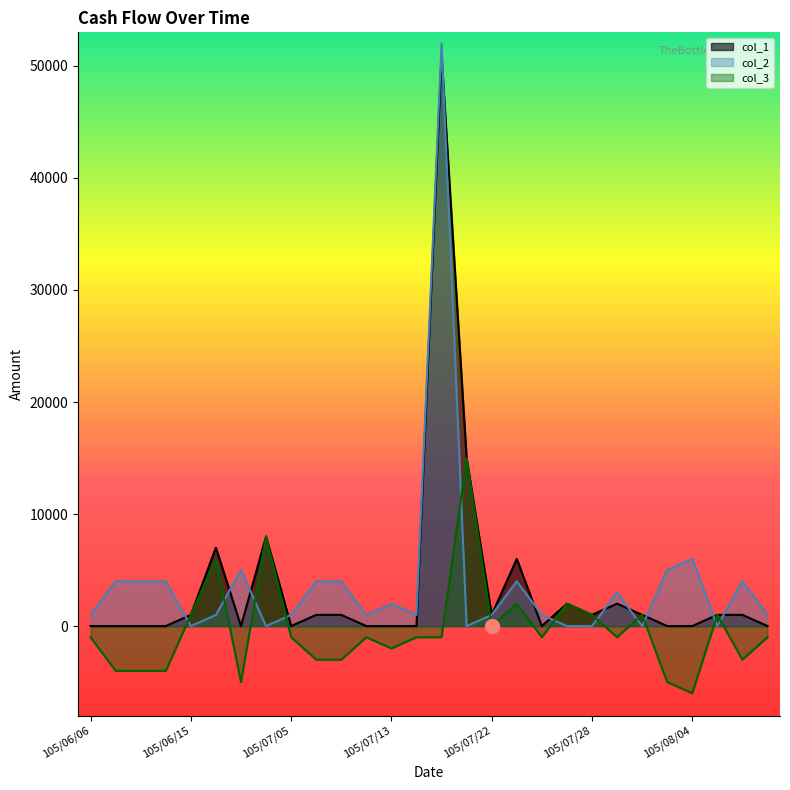

What is the difference between the highest and lowest values at 105/07/19?

2000